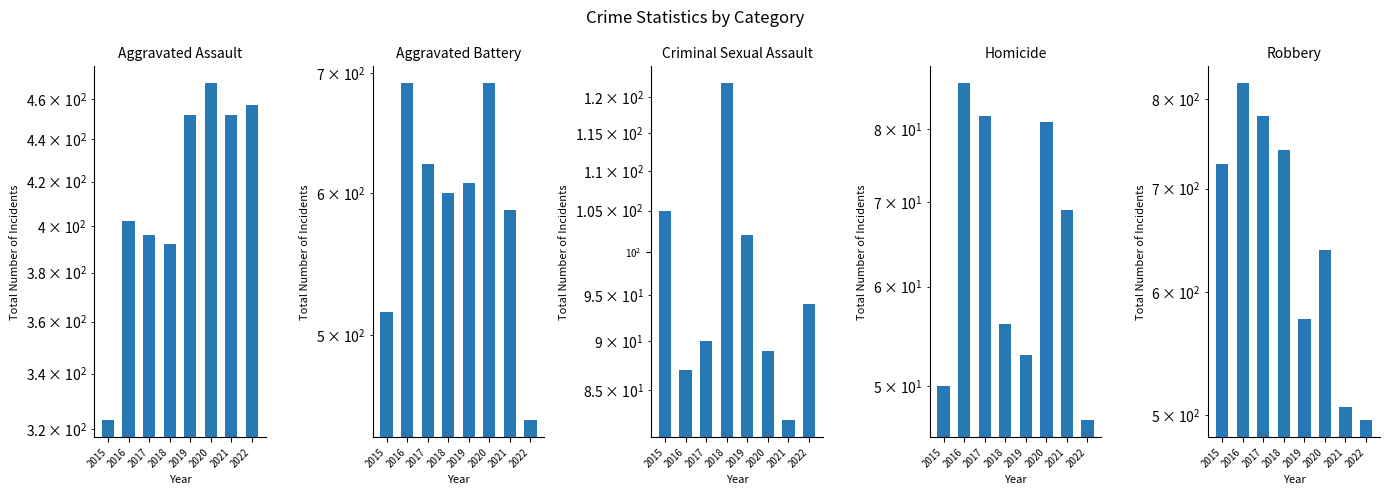

At which label does Aggravated Assault reach its peak?

2020